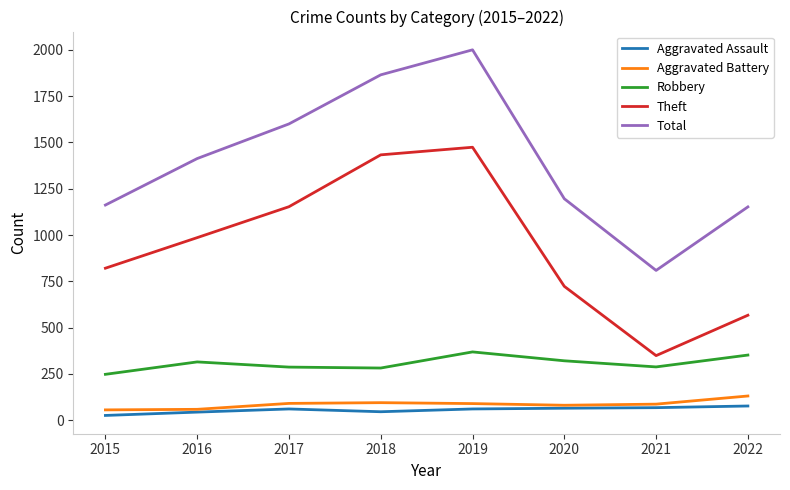

Which series changed the most between 2016 and 2018?

Total